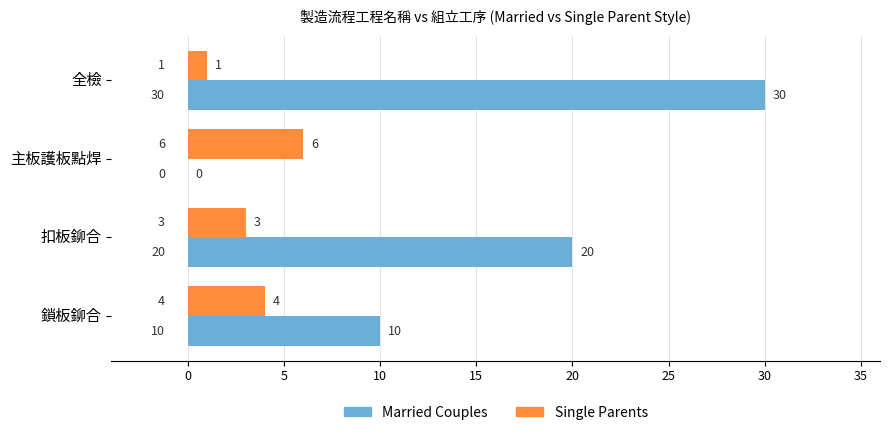

What value does the Single Parents series have at 扣板鉚合?

3